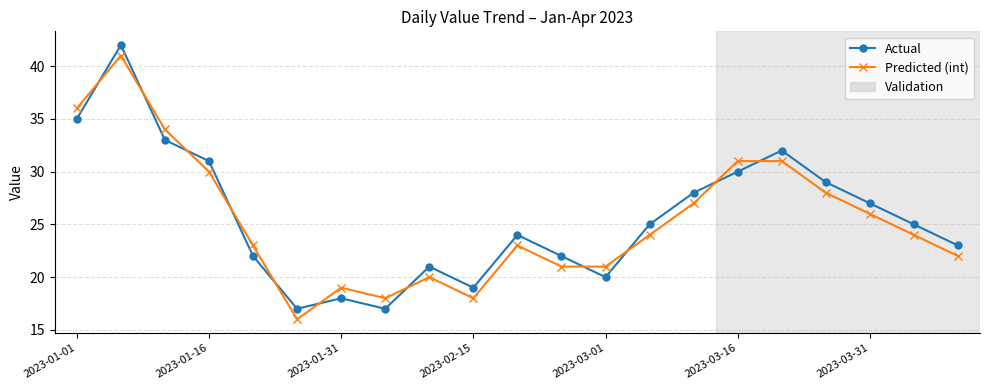

How many times do Actual and Predicted (int) cross each other?

11